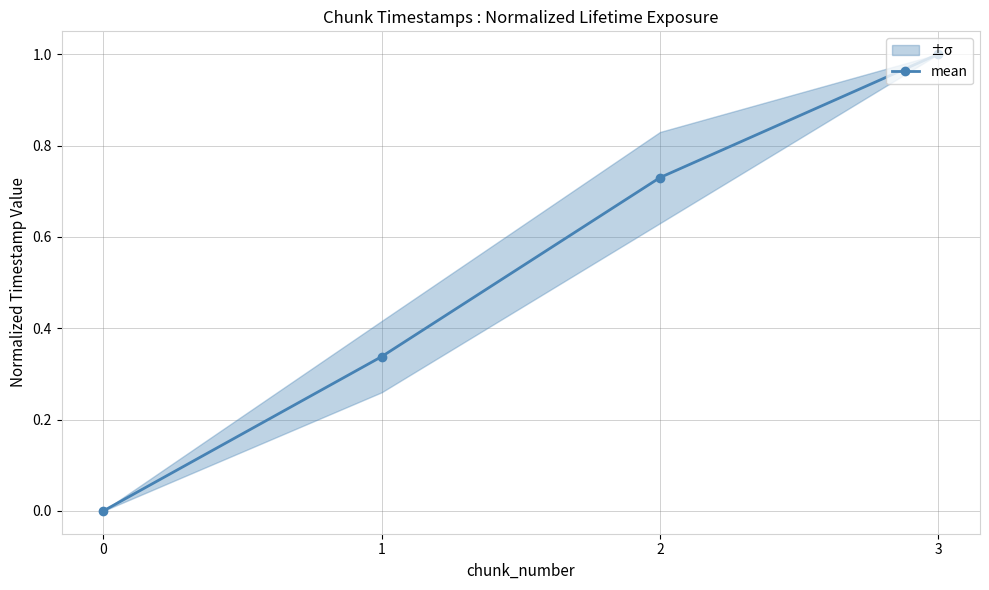

The chart shows a value of 1.0 at 3. True or false?

True